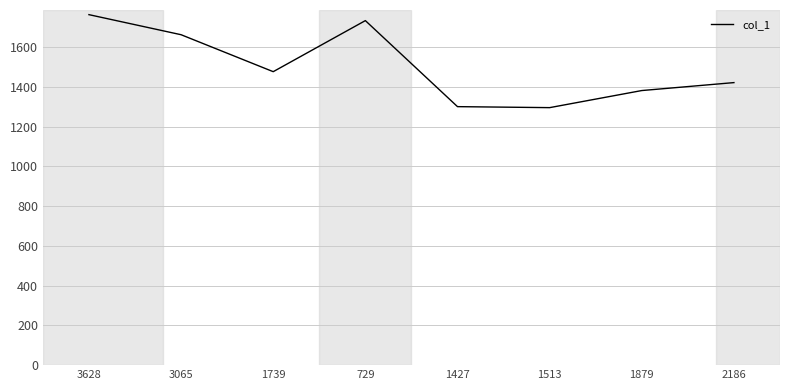

Which category has the highest value across all series?

3628